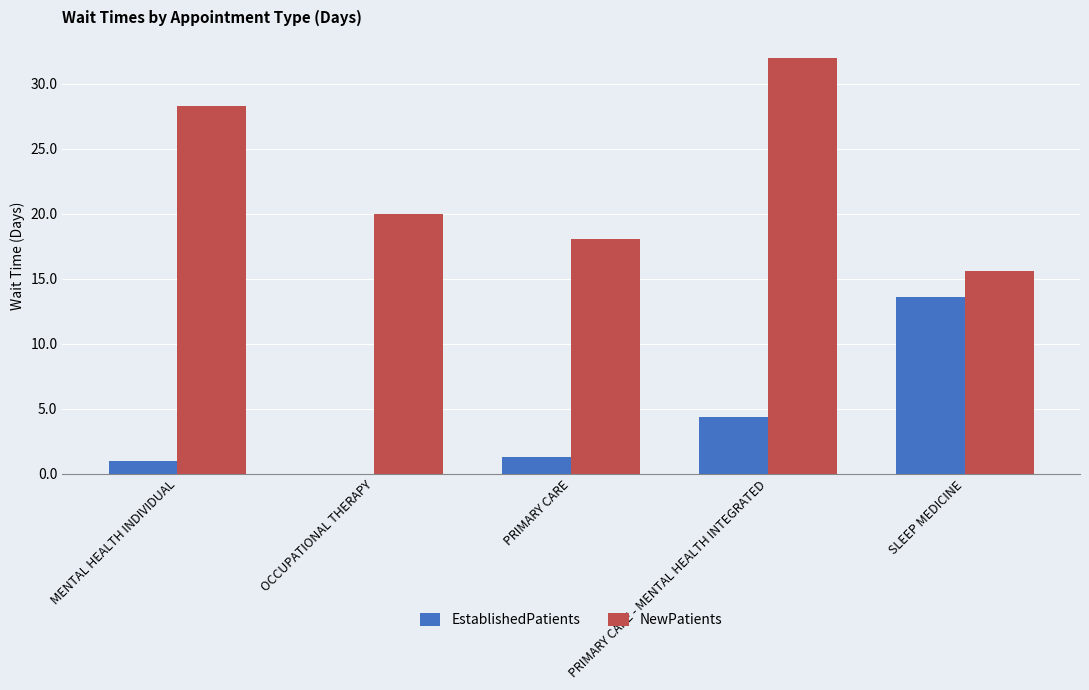

True or false: EstablishedPatients has a value of 5.7 at PRIMARY CARE - MENTAL HEALTH INTEGRATED.

False